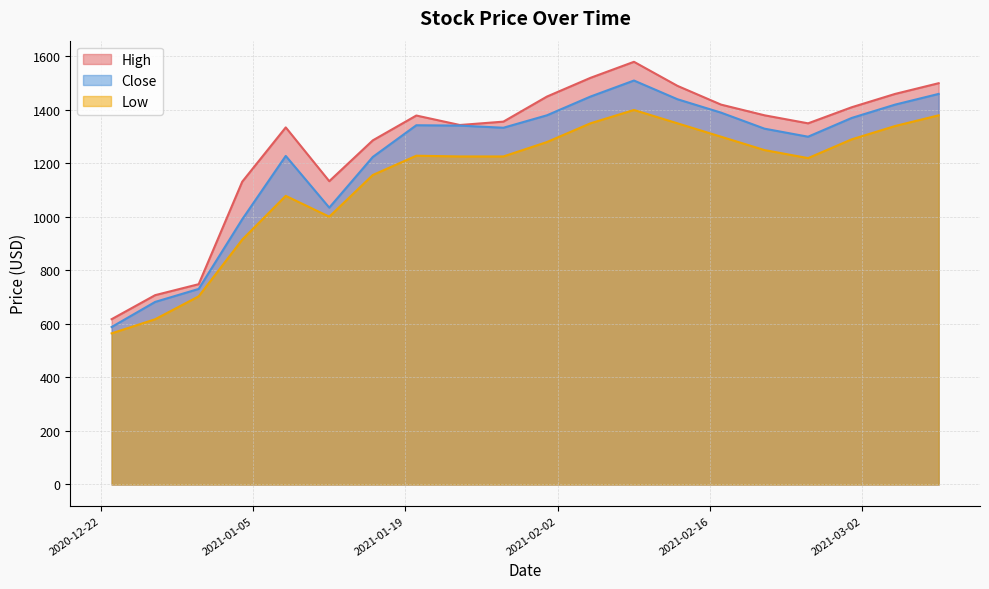

What is the minimum value shown in the chart?

565.0